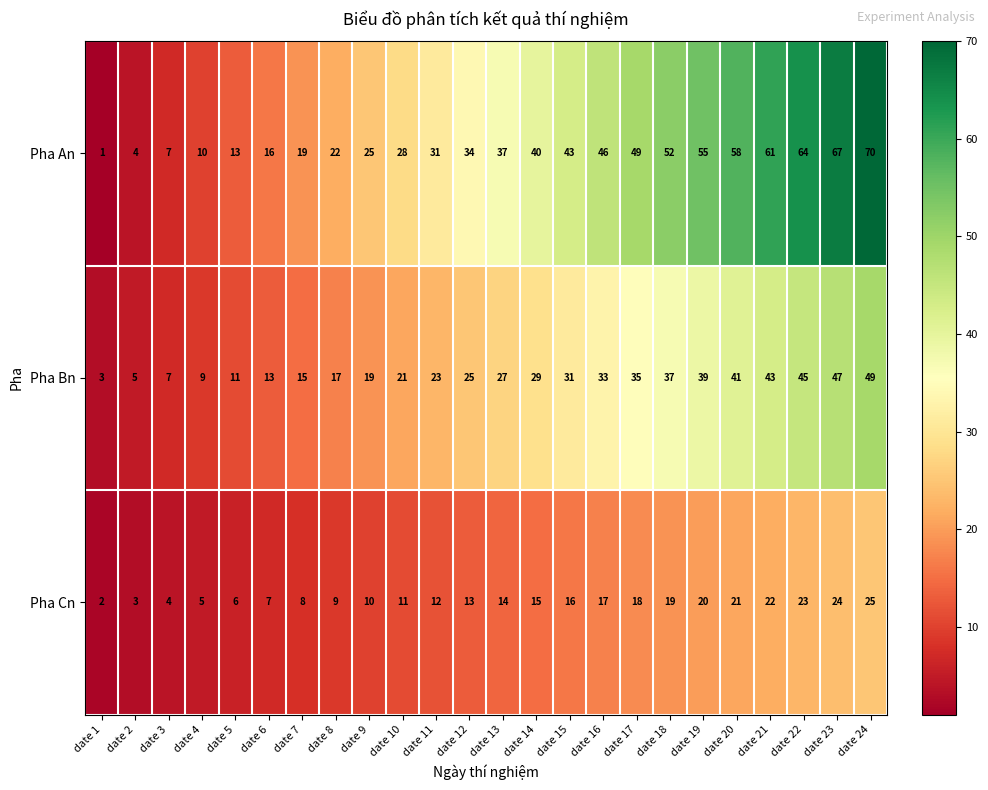

How many values in the Pha Cn series are below 14?

12